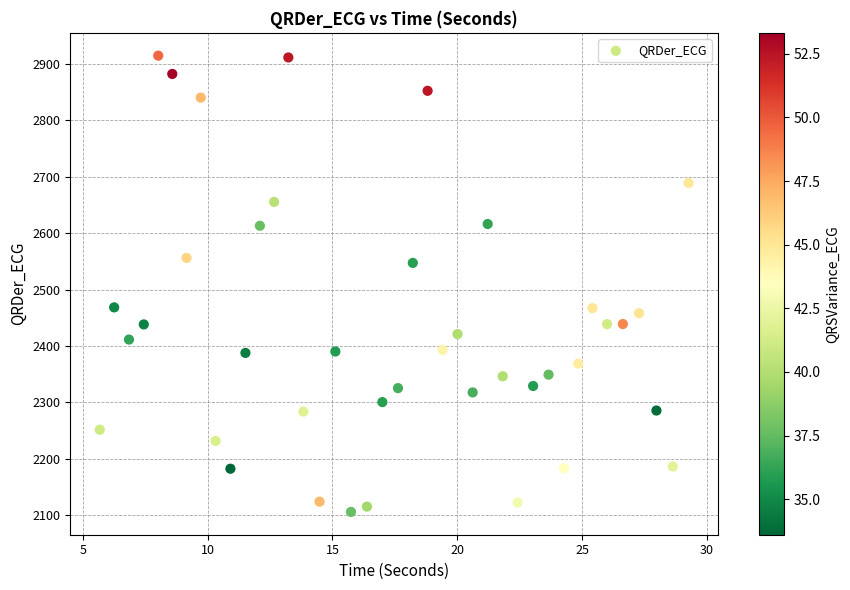

What is the range of X values (max minus min)?

23.6